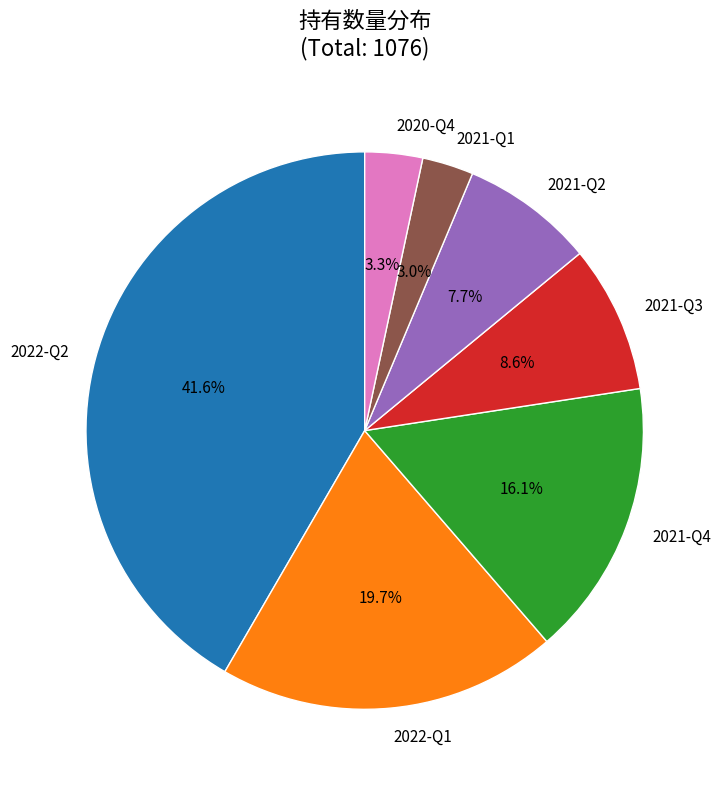

Approximately how many times larger is the value at 2021-Q1 compared to 2022-Q1?

0.2